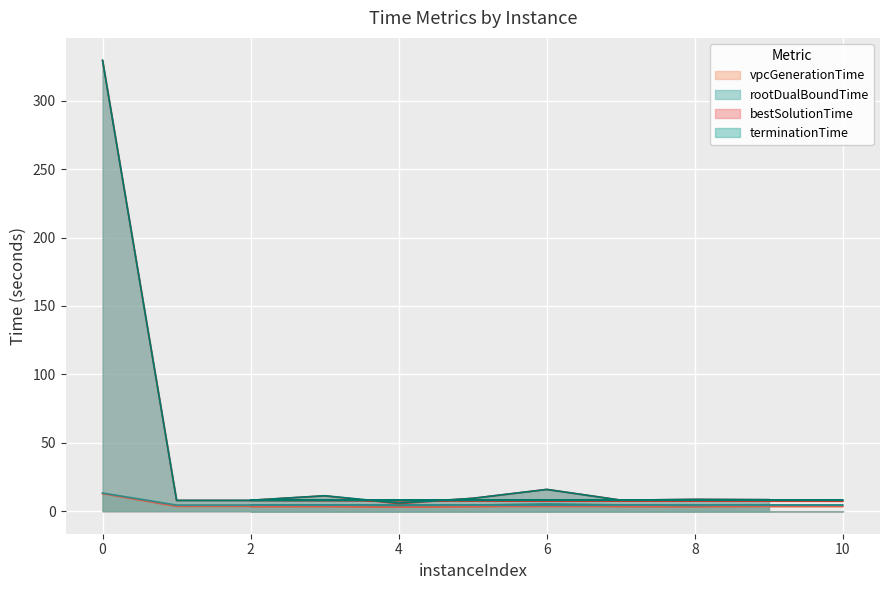

What is the maximum value shown in the chart?

329.5